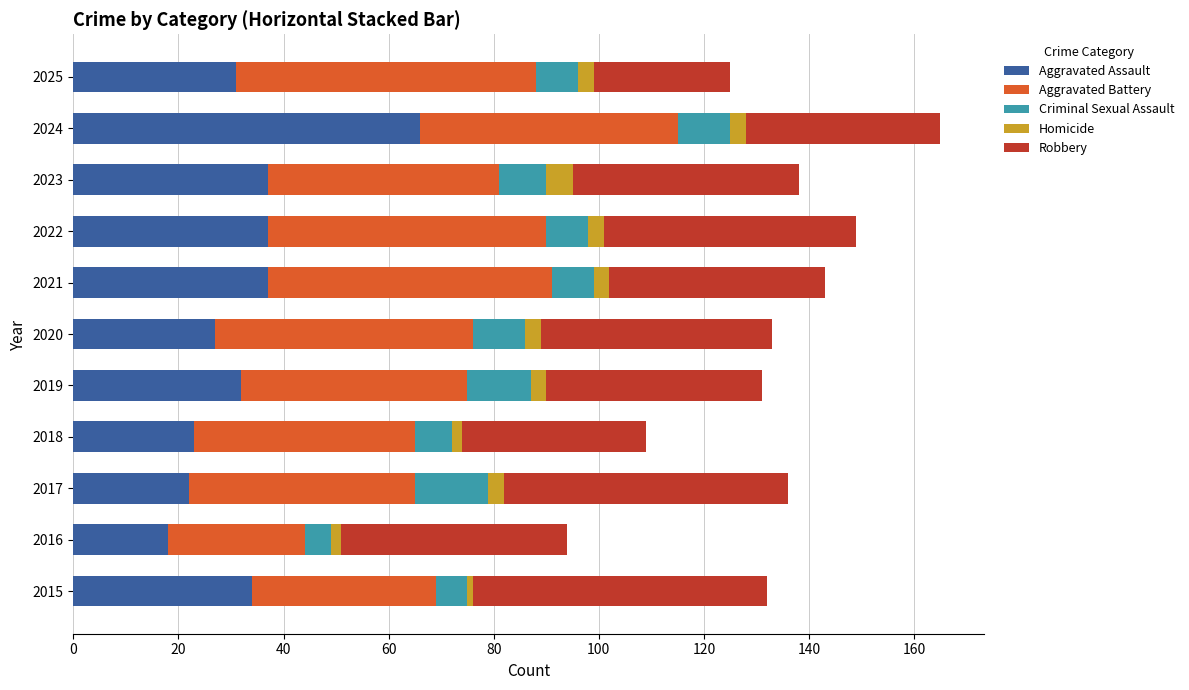

How many data points in Aggravated Assault are less than 32?

5